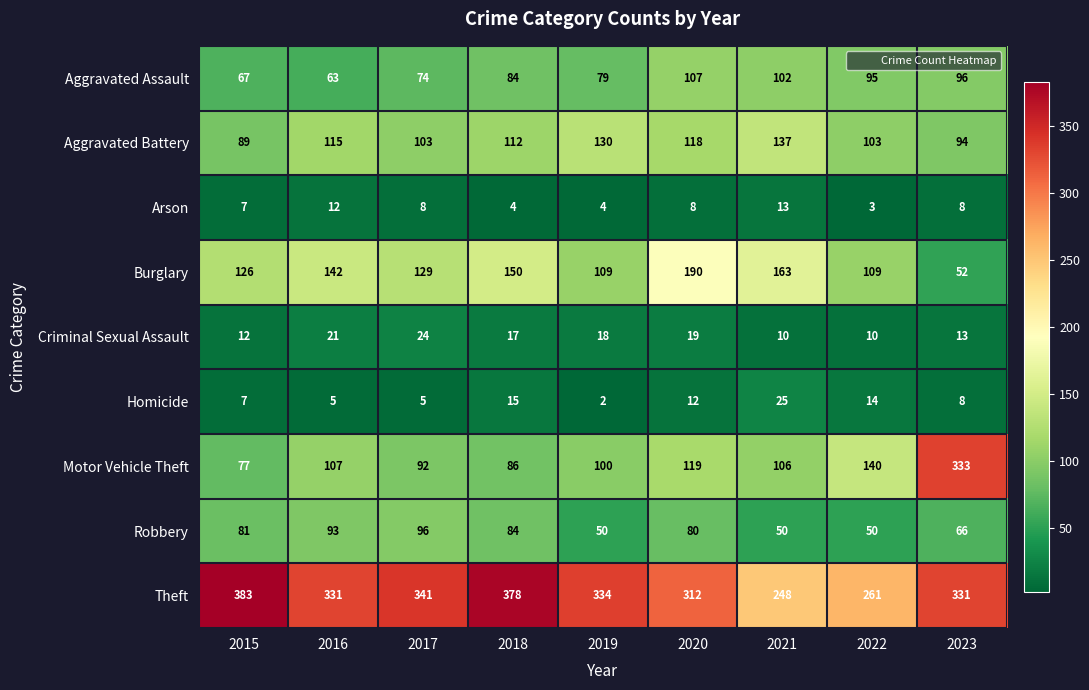

Which series has the widest spread of values?

Motor Vehicle Theft